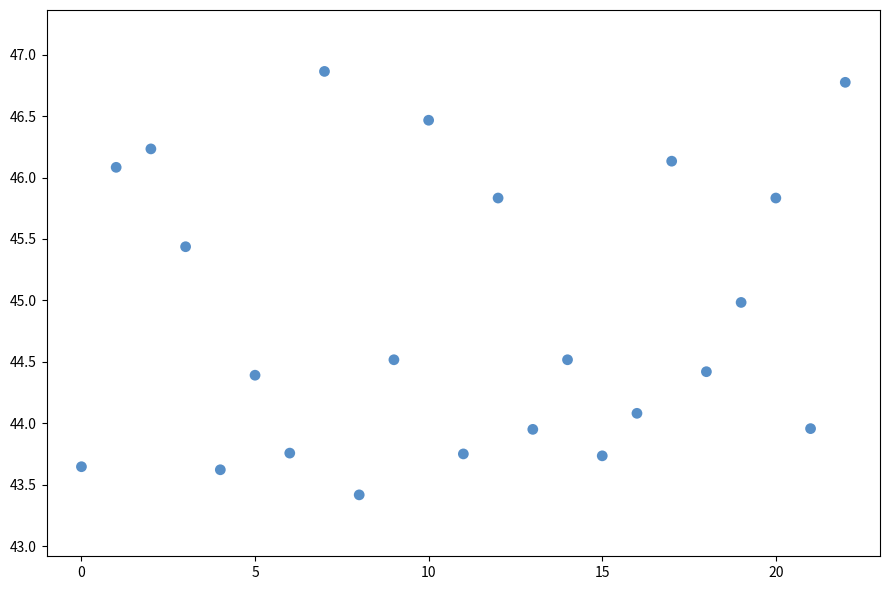

What is the range of Y values (max minus min)?

3.4